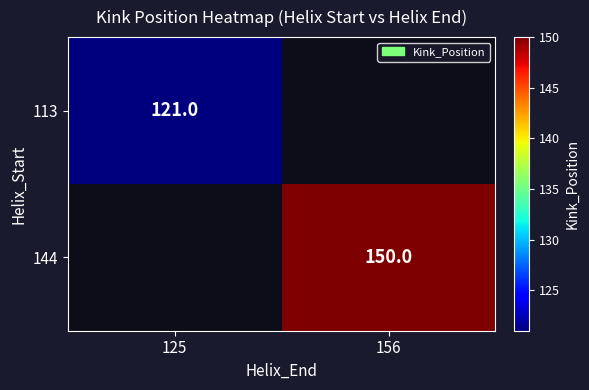

Is it true that 144 equals 150 at 156?

True